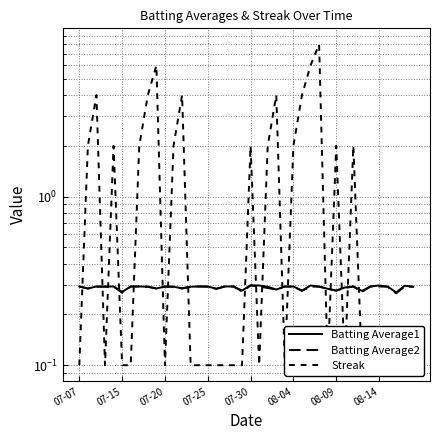

What is the approximate value of Streak at 07-30?

2.0